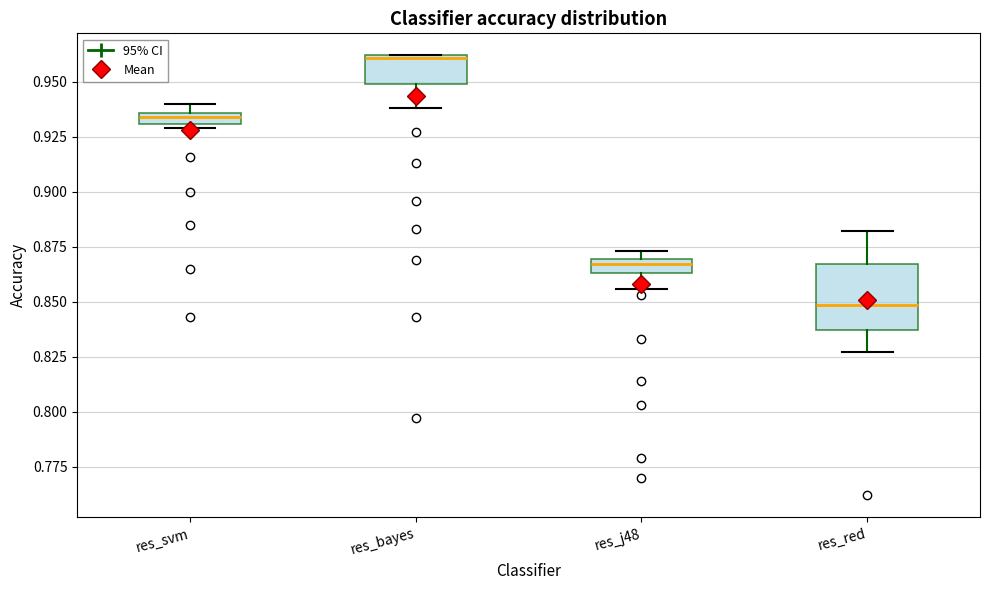

Where is the lower edge of the box for res_svm on the y-axis? The values are not printed on the chart, so give them approximately, as read against the axis.

0.930